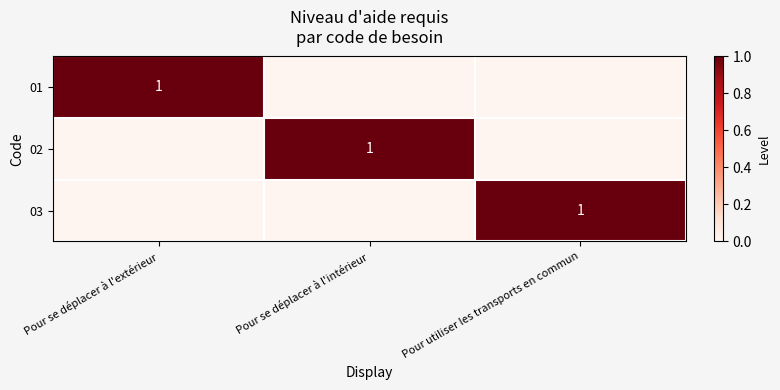

The value of 01 at Pour se déplacer à l'extérieur is 1. True or false?

True